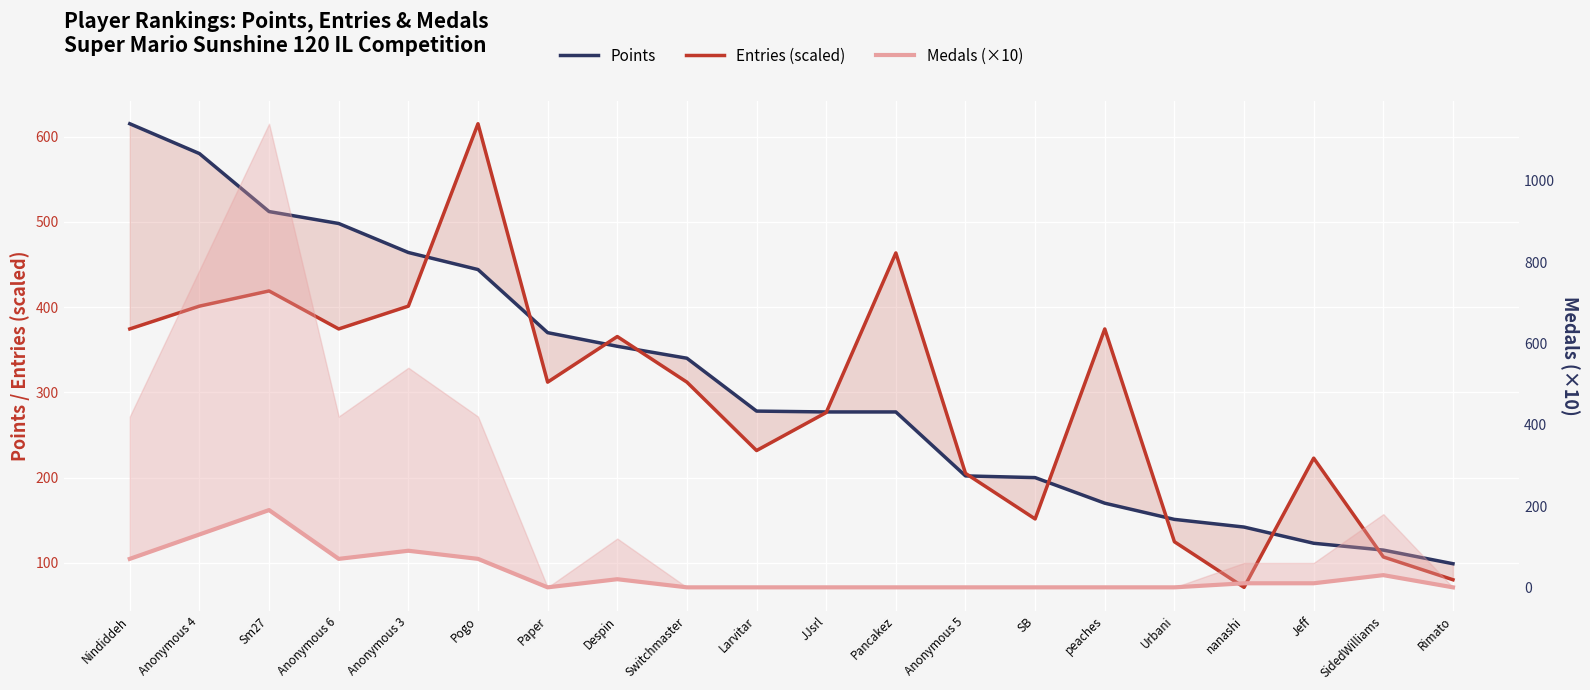

Which series has the largest range (max minus min)?

Entries (scaled)